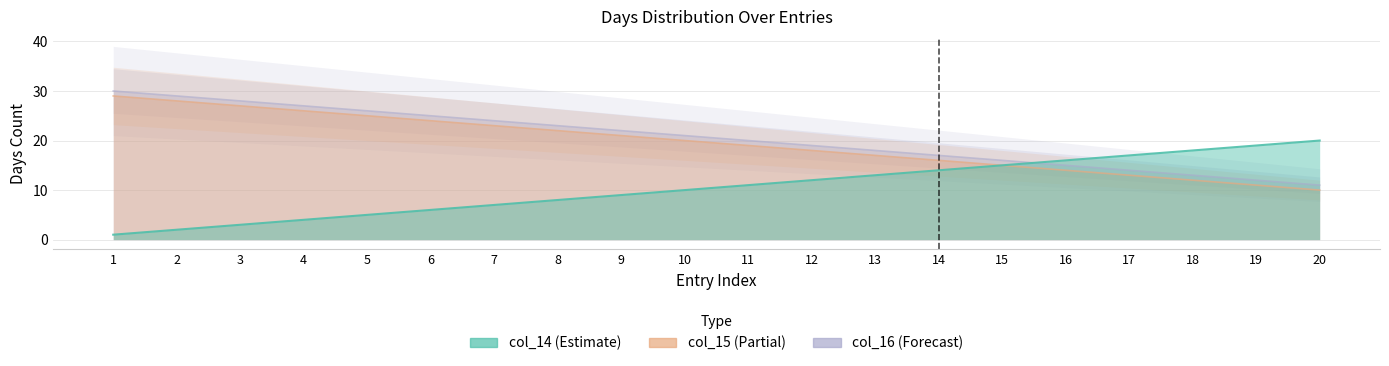

What is the maximum value shown in the chart?

30